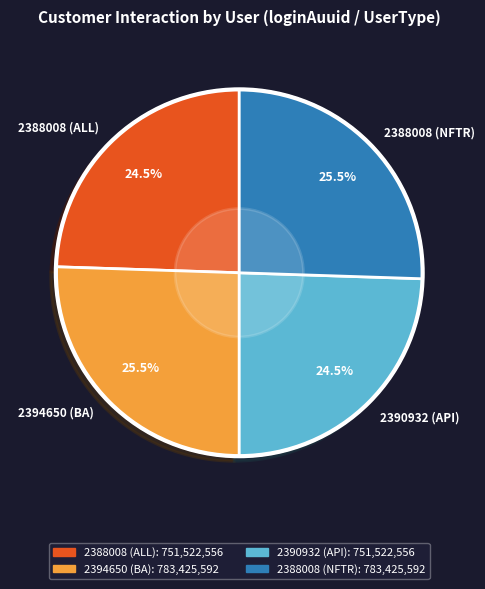

Approximately how many times larger is the value at 2388008 (ALL) compared to 2388008 (NFTR)?

1.0